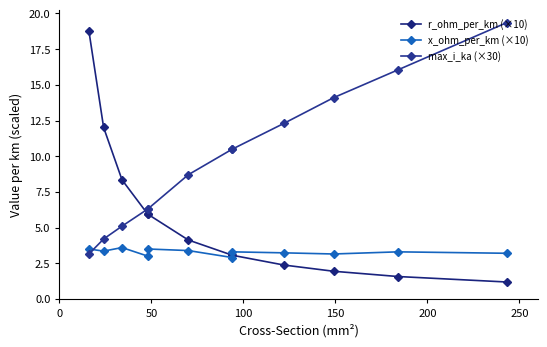

Rank the series by their average value, from highest to lowest.

max_i_ka (×30), r_ohm_per_km (×10), x_ohm_per_km (×10)